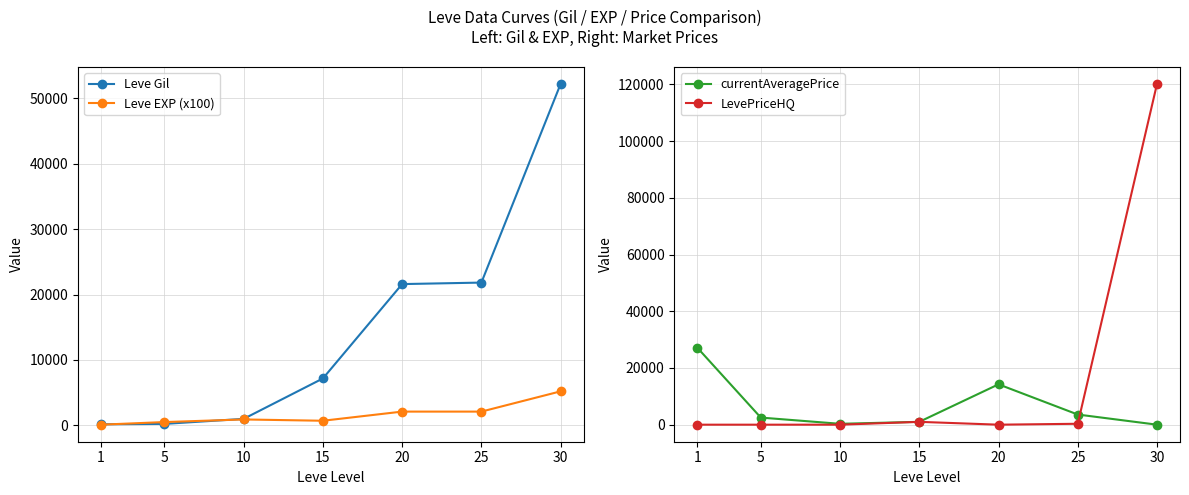

Which series has the largest range (max minus min)?

LevePriceHQ